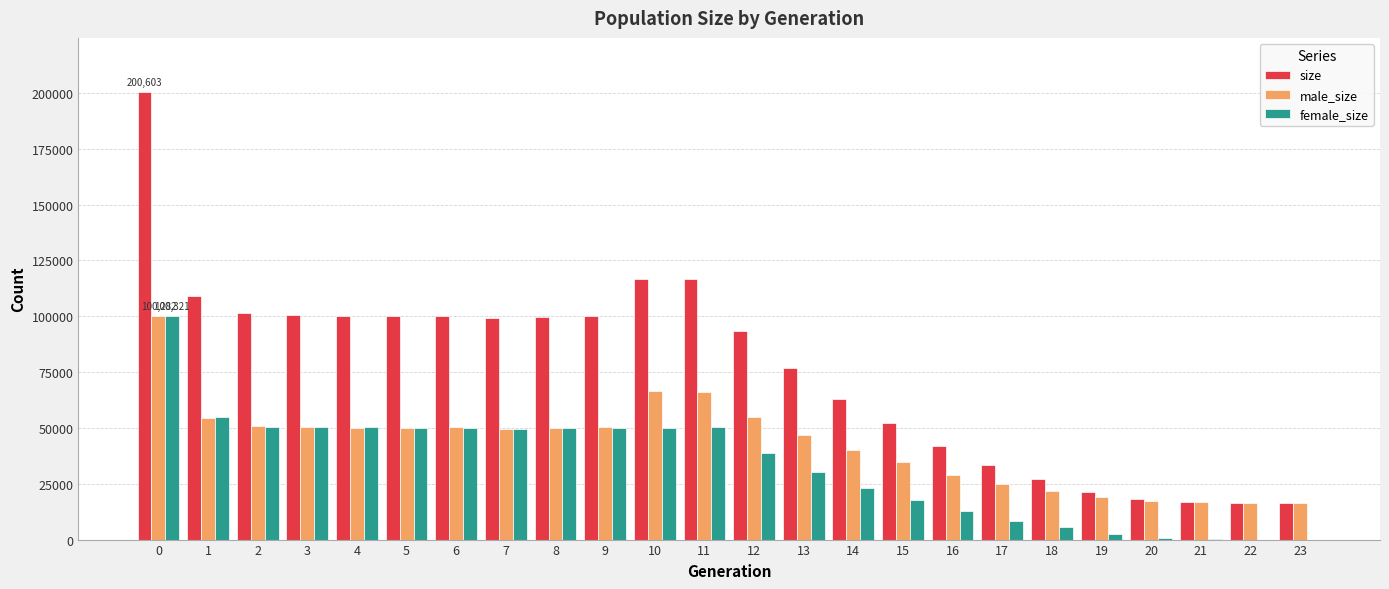

What is the highest value of the female_size series?

100321